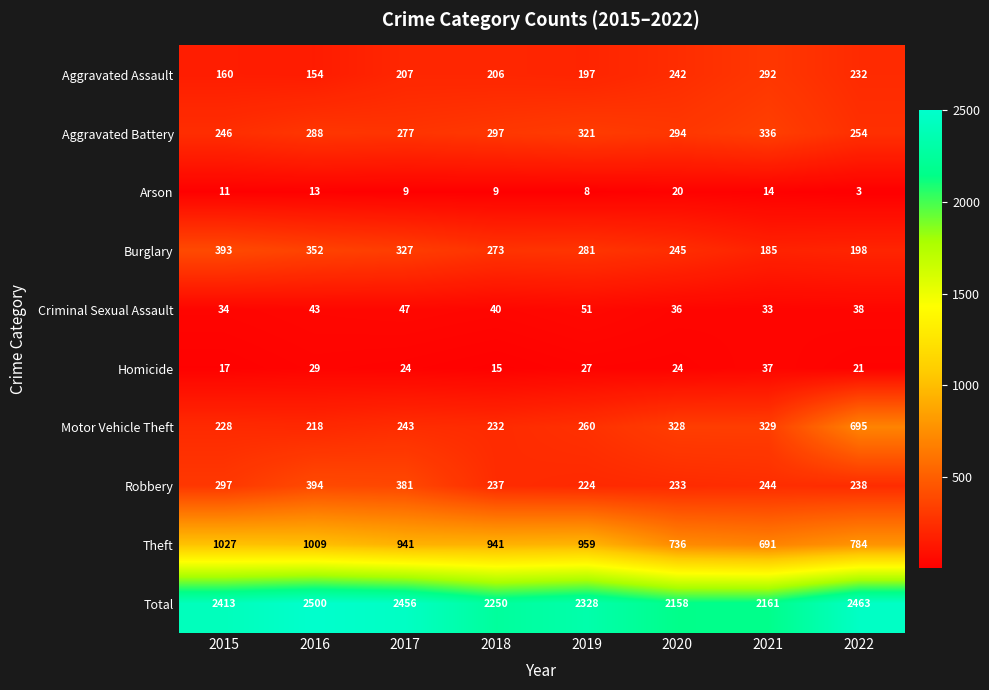

What is the approximate value of Aggravated Battery at 2020?

294